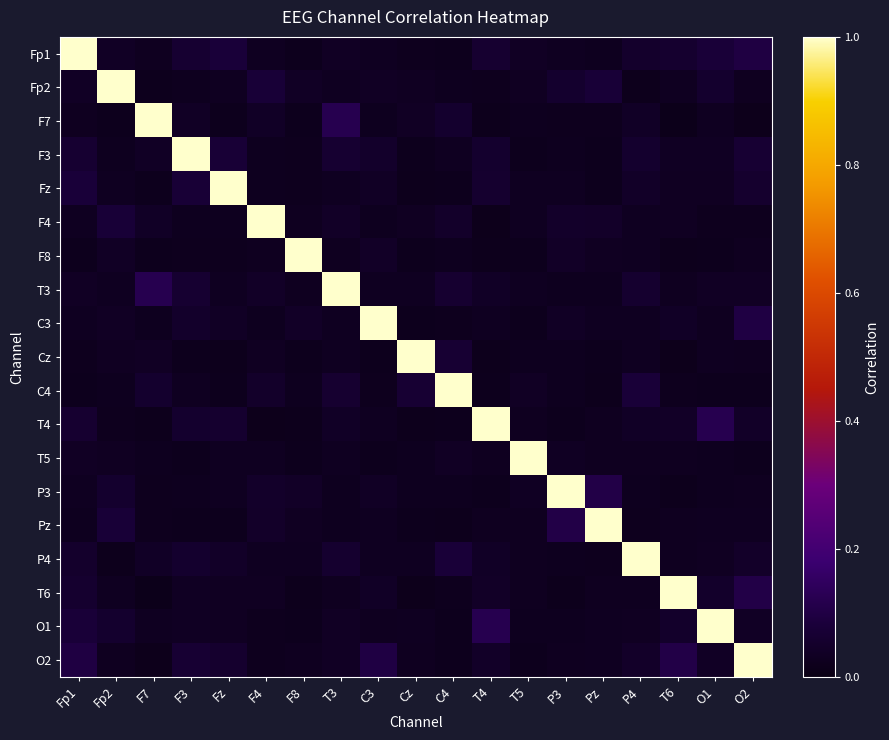

At how many categories does at least one series exceed 0?

19